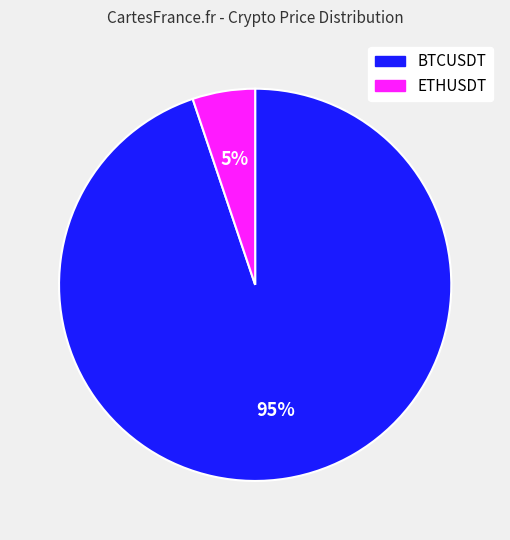

Rank the categories by value from highest to lowest.

BTCUSDT, ETHUSDT